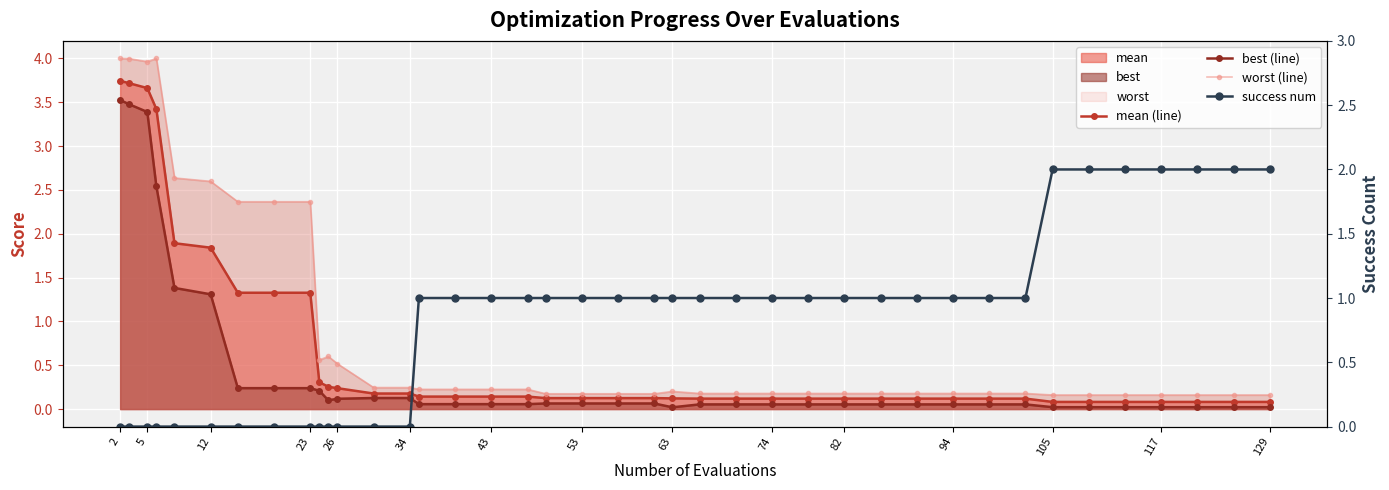

How many interior local valleys does the best (line) series have?

2